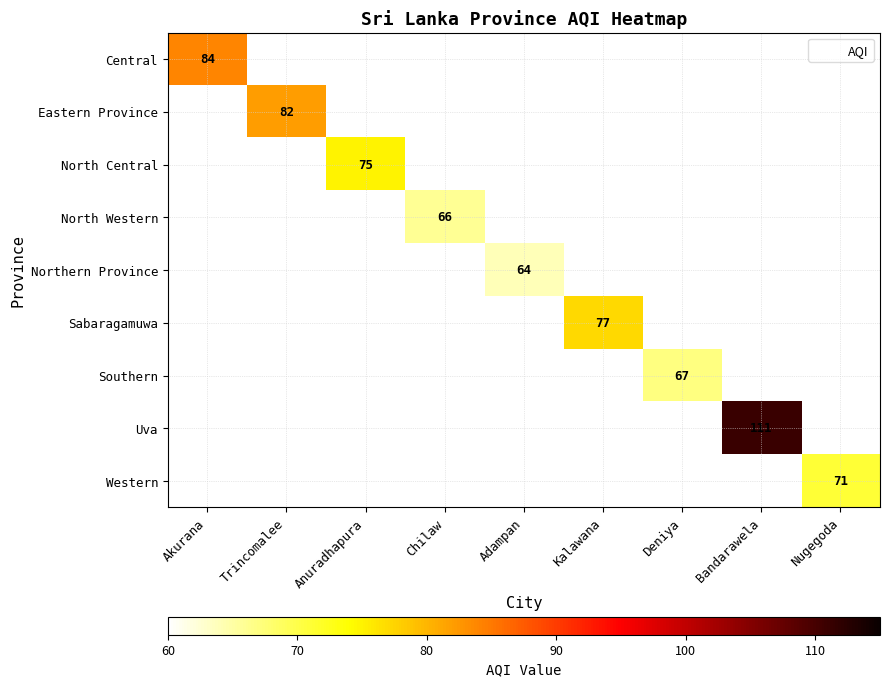

At which category does the chart reach its minimum across all series?

Adampan